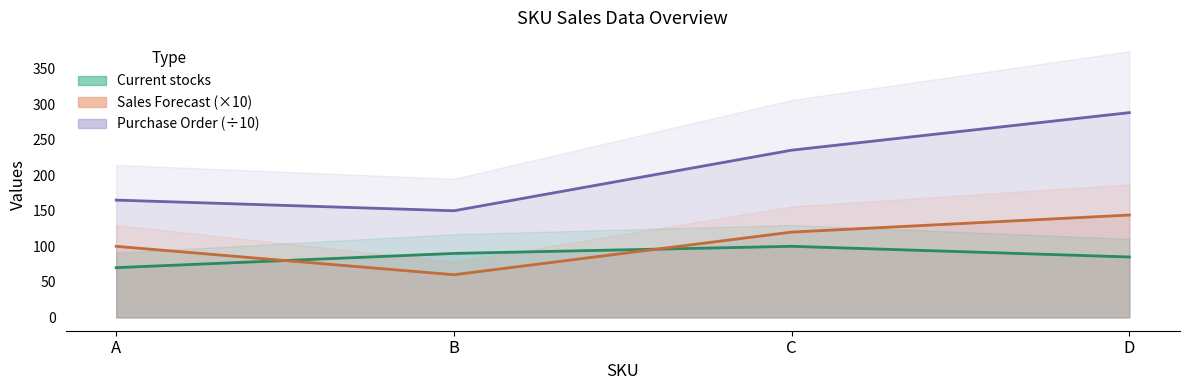

True or false: Sales Forecast has a value of 156.7 at C.

False